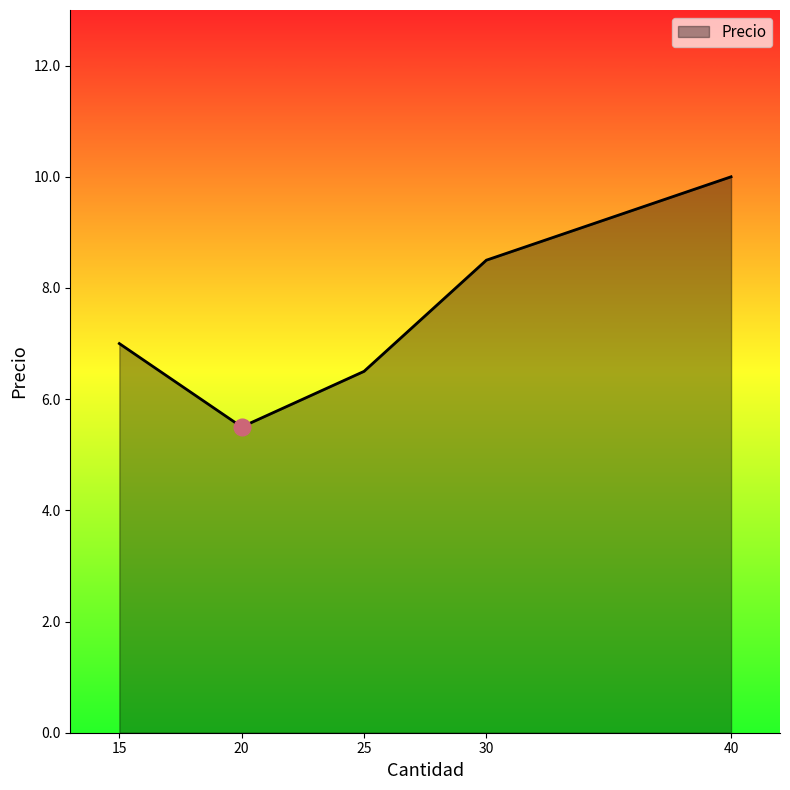

Count the values in the range 6 to 8.

2